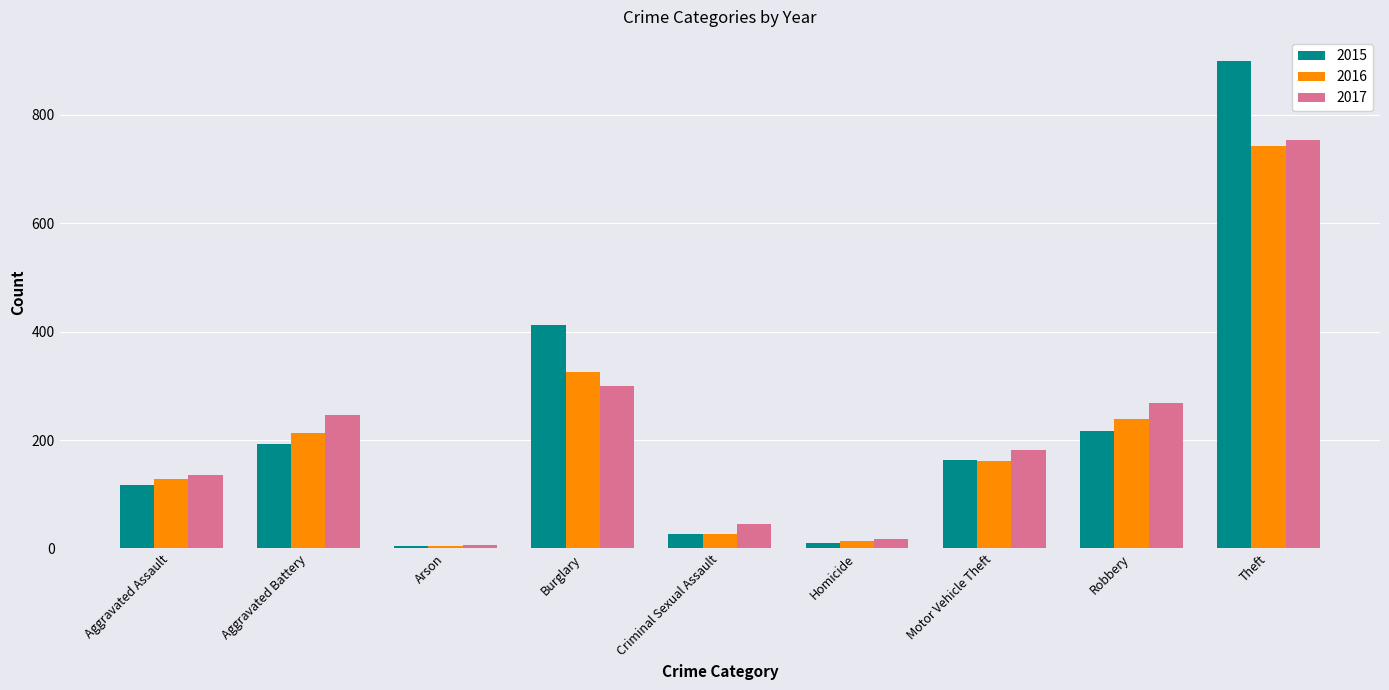

How many data points in 2017 are less than 181?

4